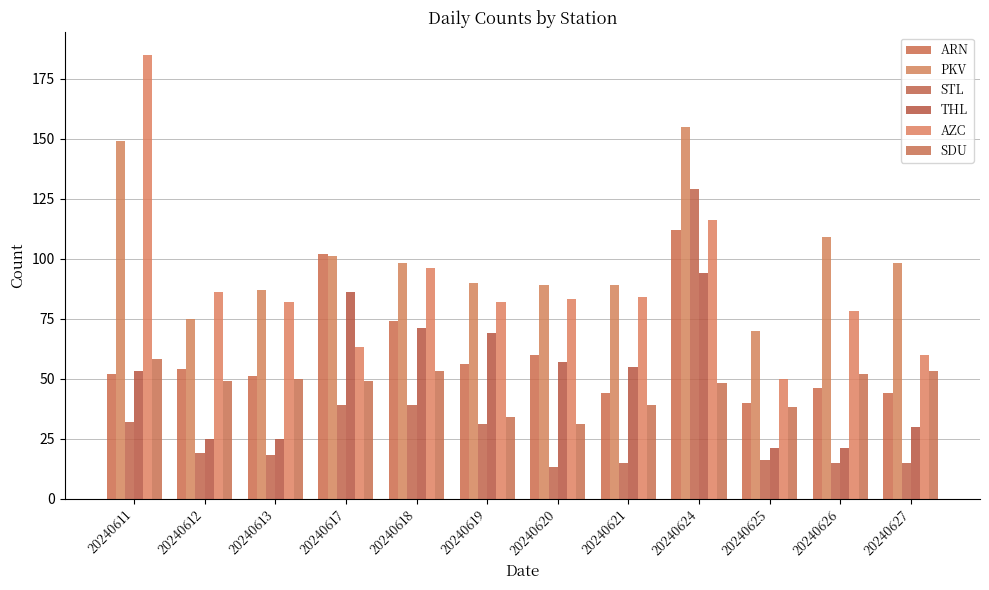

What are all the series names shown in the legend?

ARN, PKV, STL, THL, AZC, SDU